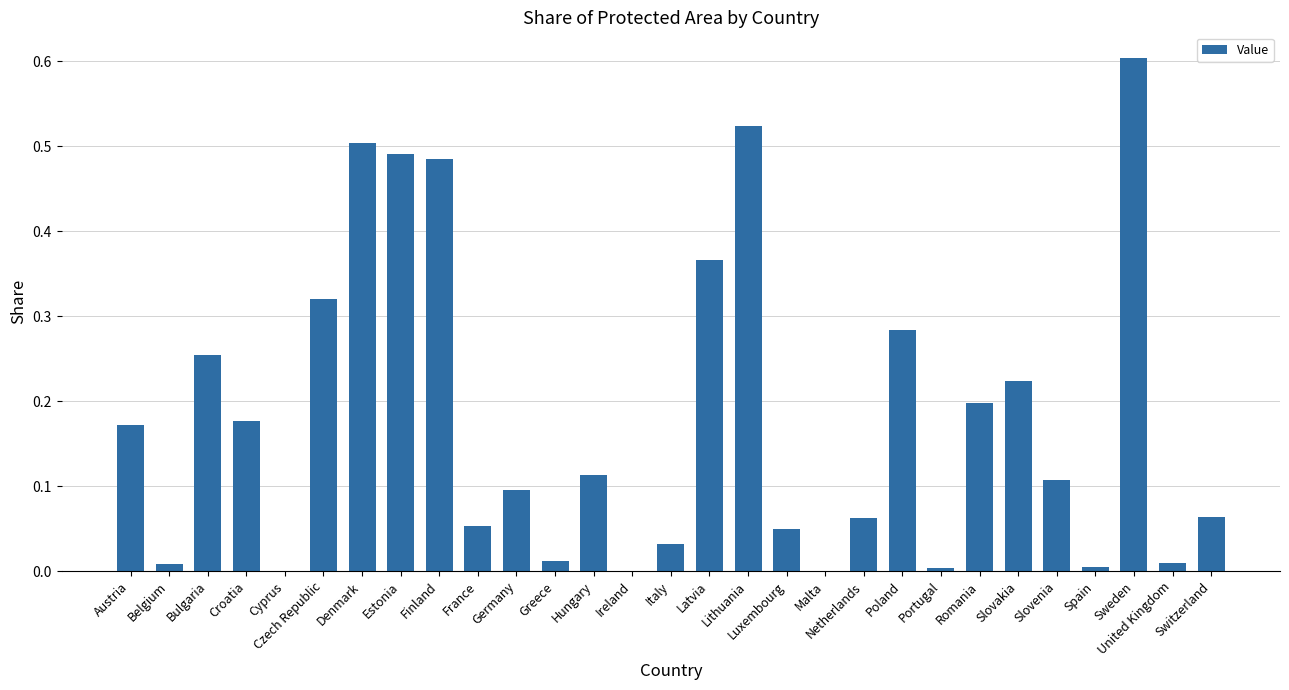

The chart shows a value of 0.1 at Netherlands. True or false?

True